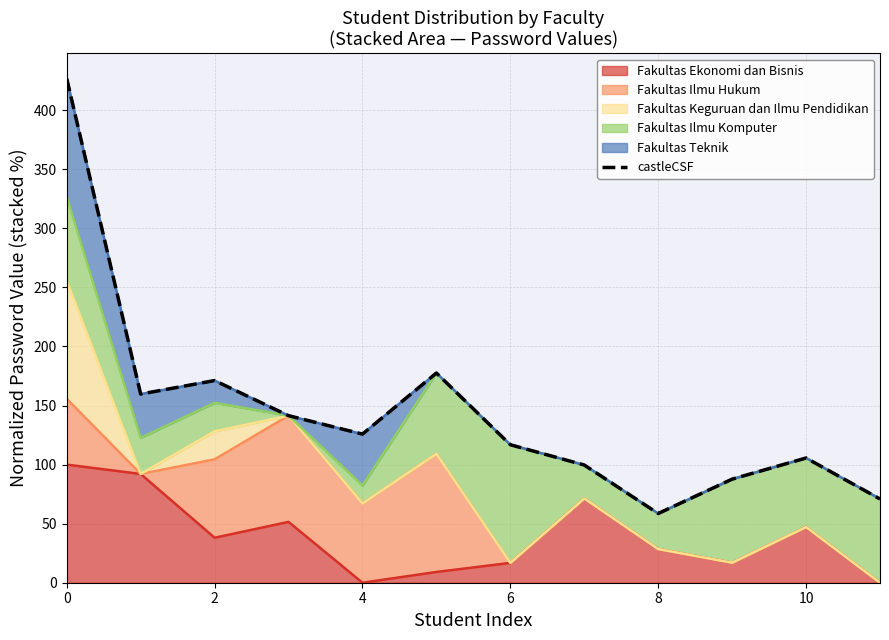

The chart shows a value of 105.6 at 10. True or false?

True